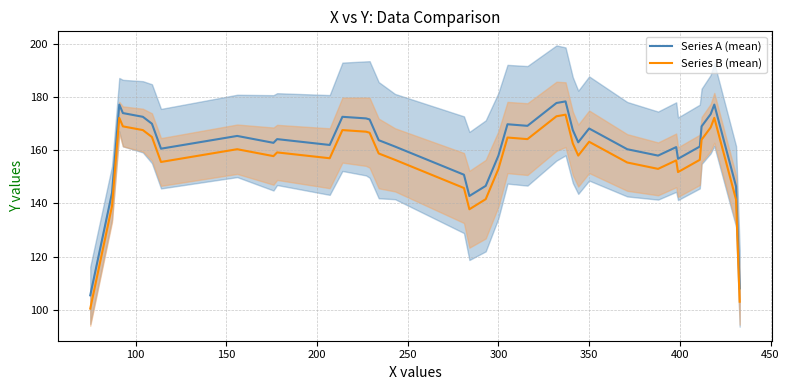

Reading left to right, extract all data points from this chart.

Series A (mean): 105.4	144.0	177.2	174.0	172.6	170.0	160.6	165.4	162.8	164.2	162.0	172.6	172.0	171.6	163.8	161.4	150.8	142.8	146.6	158.0	169.8	169.2	177.8	178.4	167.6	163.0	168.2	160.4	158.0	161.2	156.8	161.4	169.0	173.6	177.2	146.4	108.0
Series B (mean): 100.4	139.0	172.2	169.0	167.6	165.0	155.6	160.4	157.8	159.2	157.0	167.6	167.0	166.6	158.8	156.4	145.8	137.8	141.6	153.0	164.8	164.2	172.8	173.4	162.6	158.0	163.2	155.4	153.0	156.2	151.8	156.4	164.0	168.6	172.2	141.4	103.0